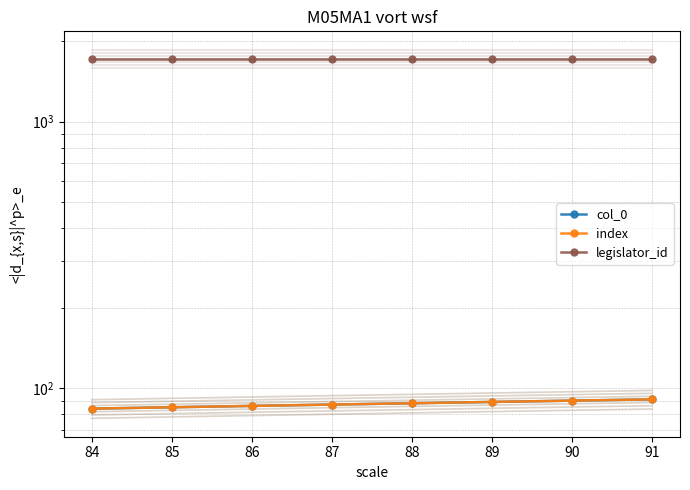

The legislator_id series shows 1722 at 85. True or false?

True